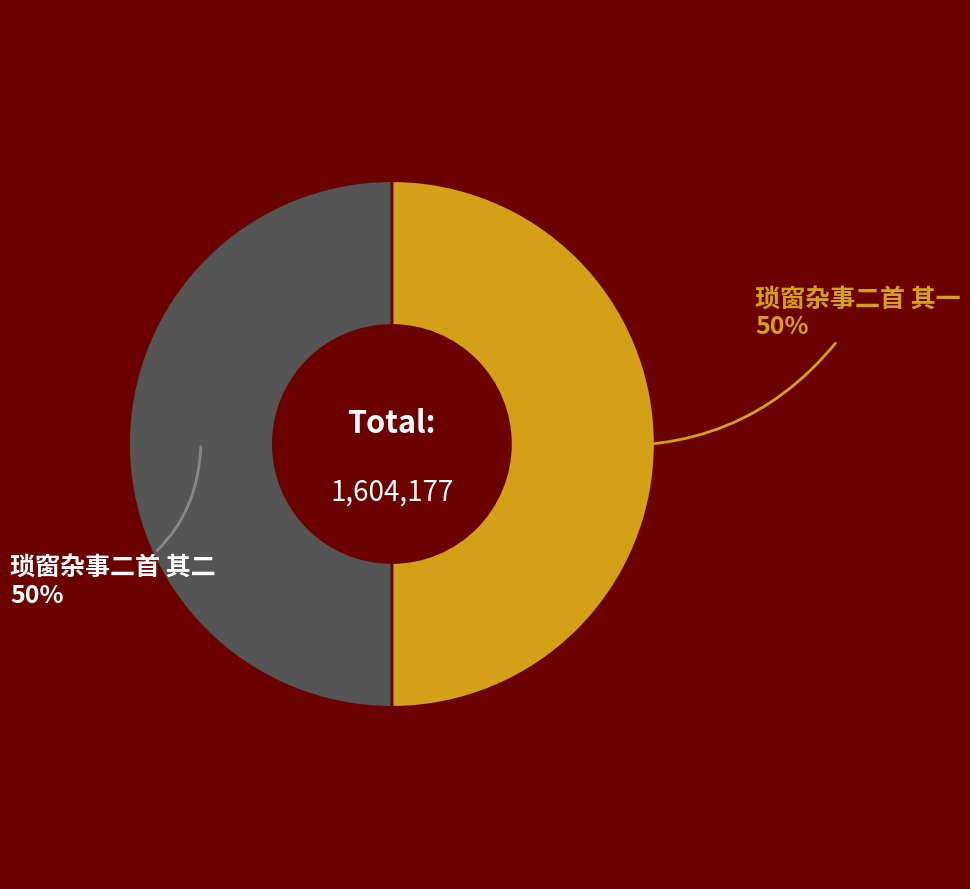

To the nearest percent, what is the average slice percentage?

50%